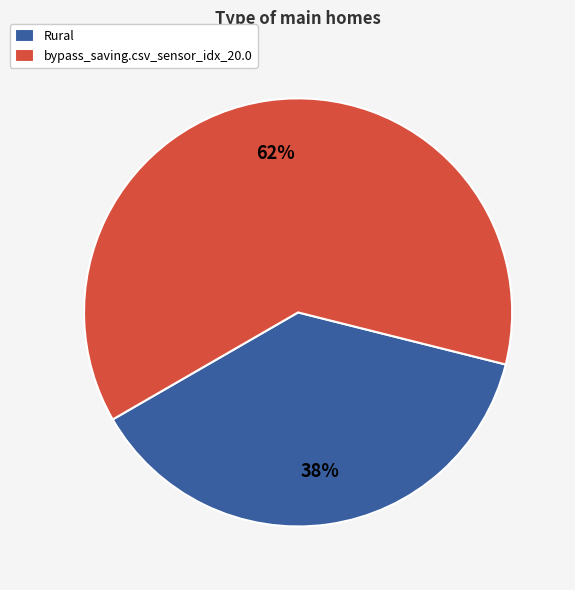

What percentage is the bypass_saving.csv_sensor_idx_20.0 slice, to the nearest percent?

62%